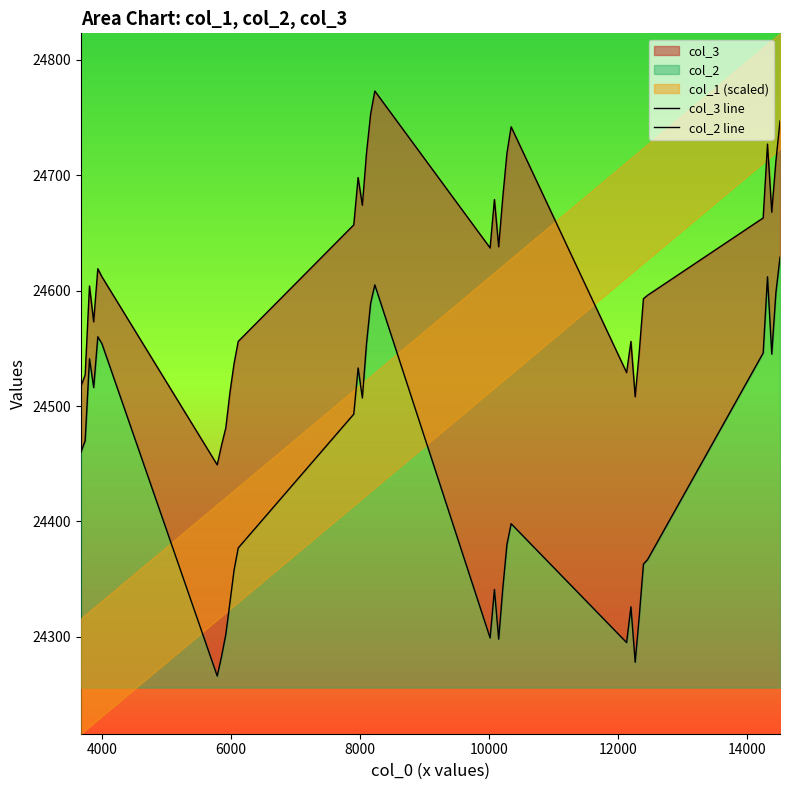

True or false: col_3 line has a value of 32254 at 10.

False